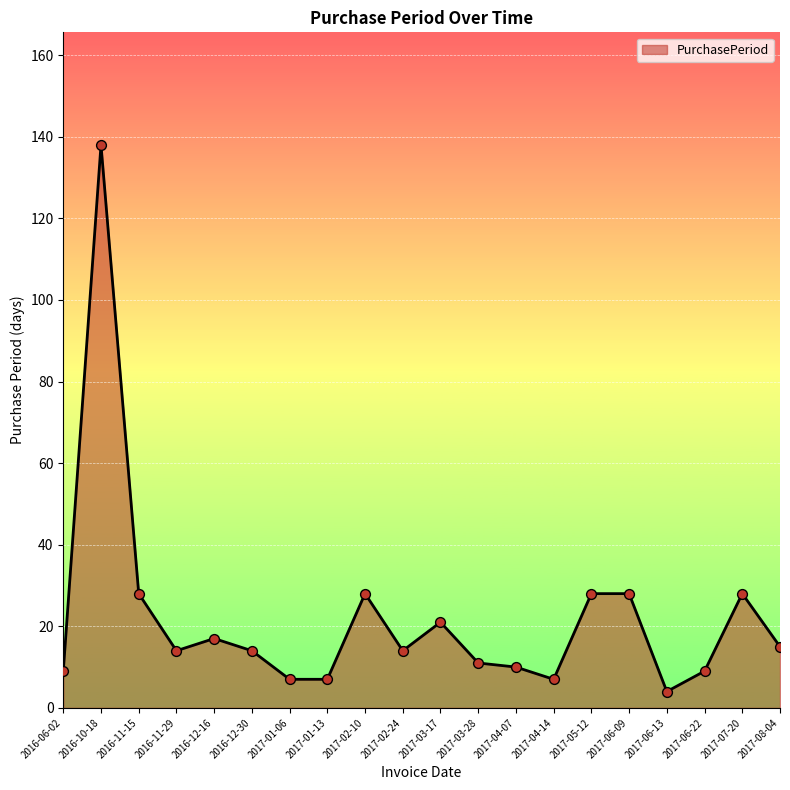

What is the ratio of the value at 2016-12-30 to the value at 2017-05-12?

0.5